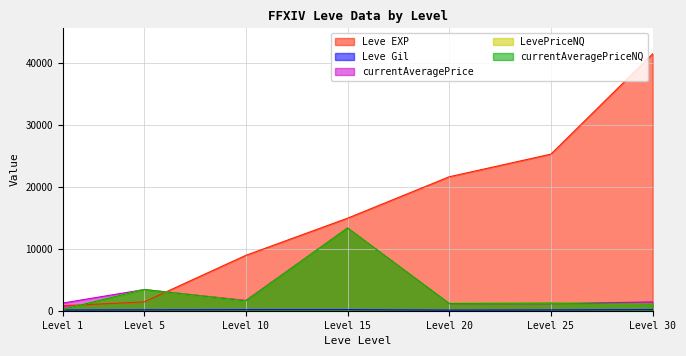

True or false: Leve Gil and currentAveragePrice cross at least once.

False